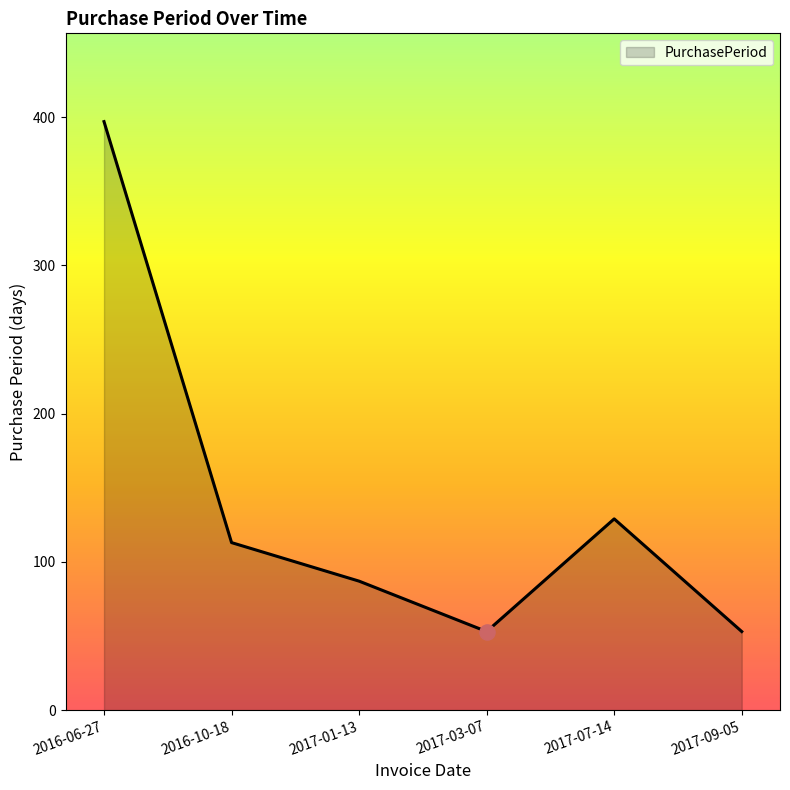

What is the change in value from 2016-06-27 to 2016-10-18?

-284